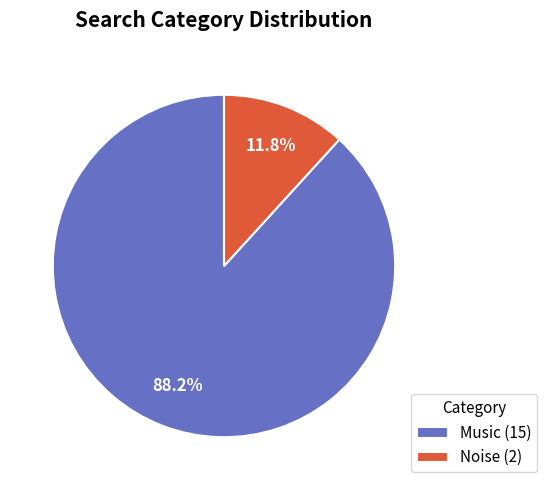

Combined, do Music and Noise account for over 50%?

Yes